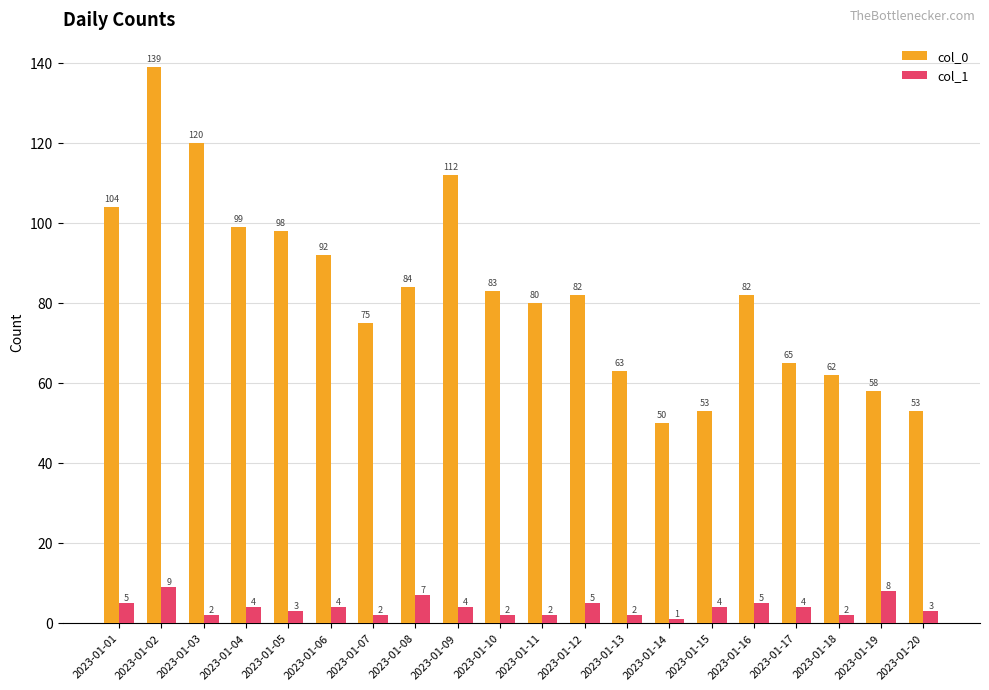

Are the bars grouped side by side (vs. stacked)?

Yes